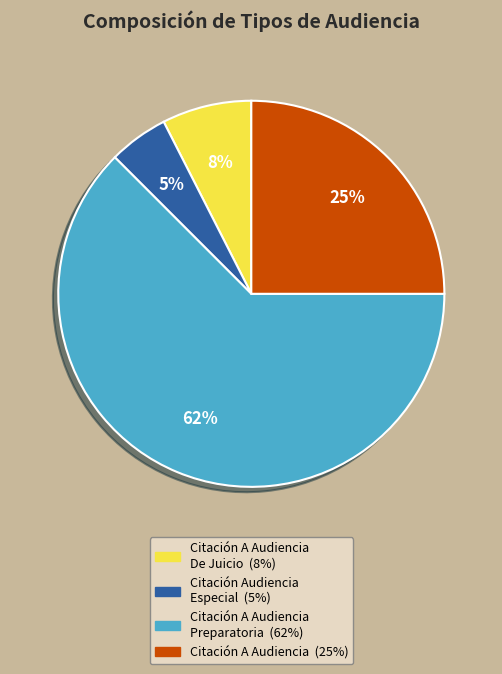

How many slices are in this pie chart?

4